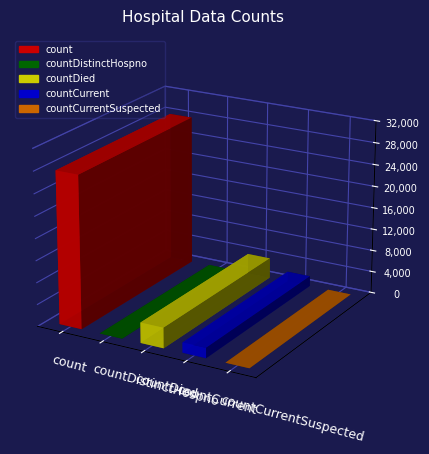

Which label corresponds to the smallest value in the chart?

countDistinctHospno